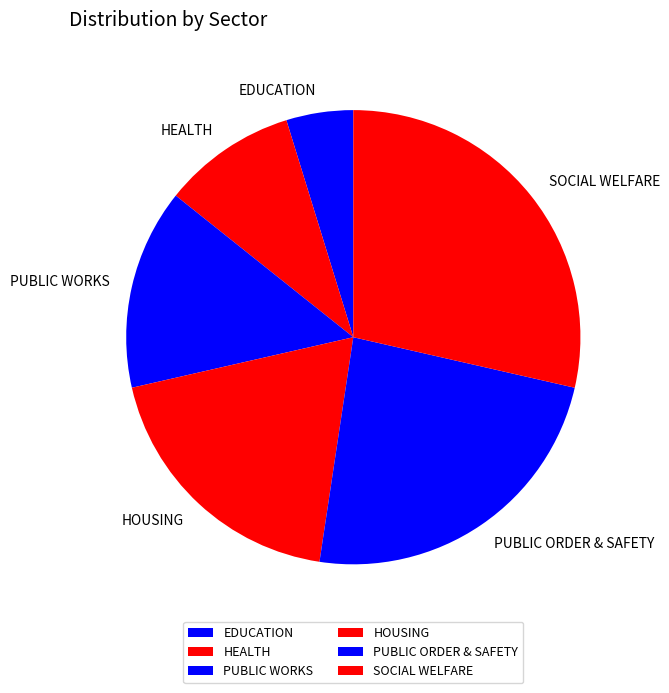

Which has a higher value, PUBLIC ORDER & SAFETY or HEALTH?

PUBLIC ORDER & SAFETY